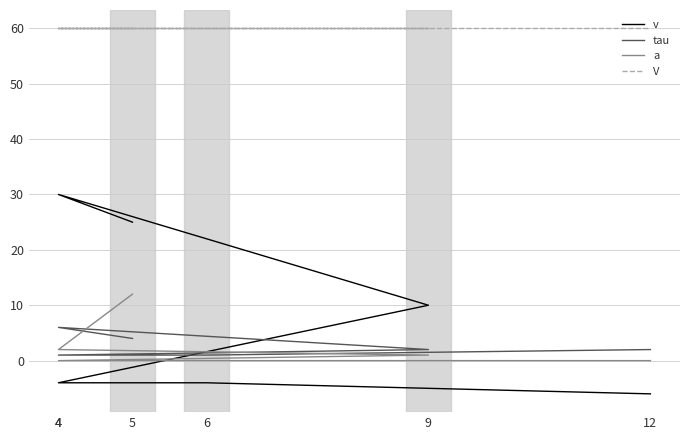

What is the difference between the second highest and second lowest values in the tau series?

3